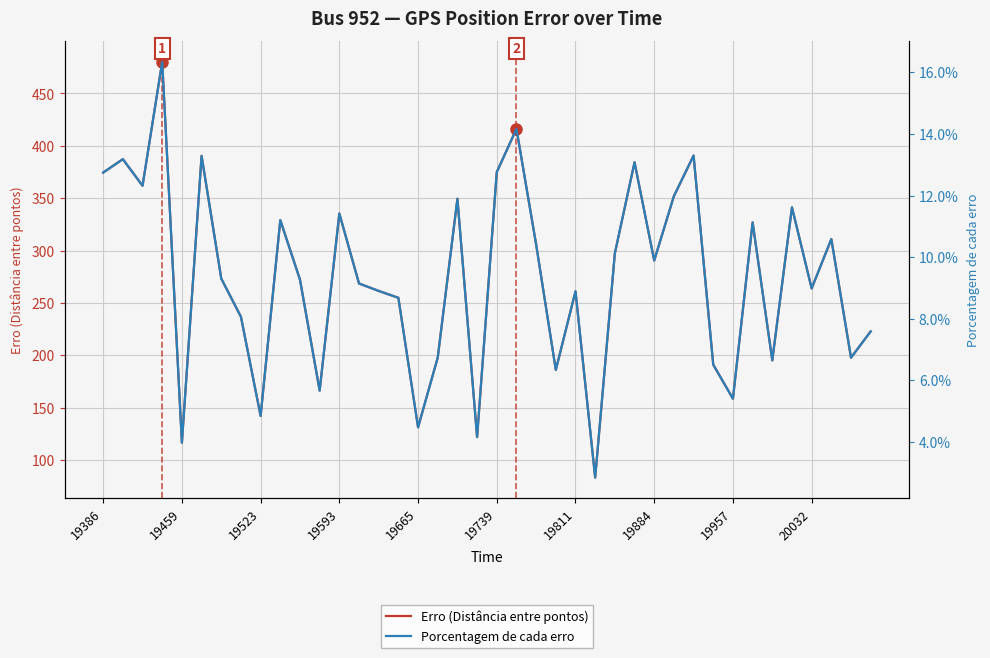

True or false: Porcentagem de cada erro has more than 1 points higher than both neighbors.

True